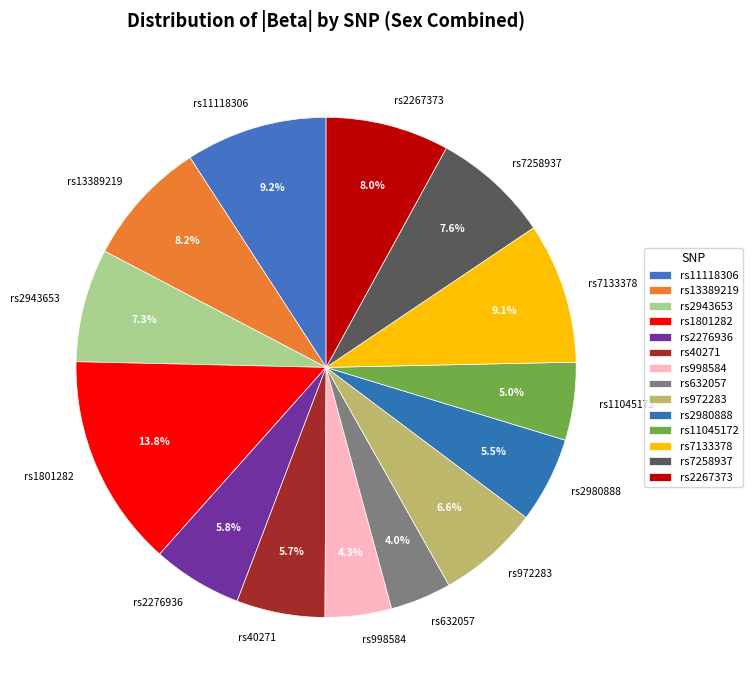

How many slices are in this pie chart?

14